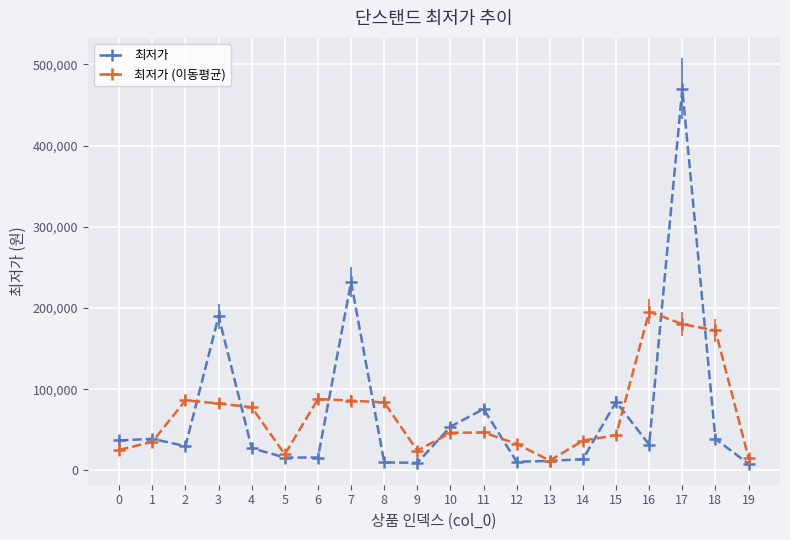

Where is the first local minimum for 최저가 (이동평균)?

5